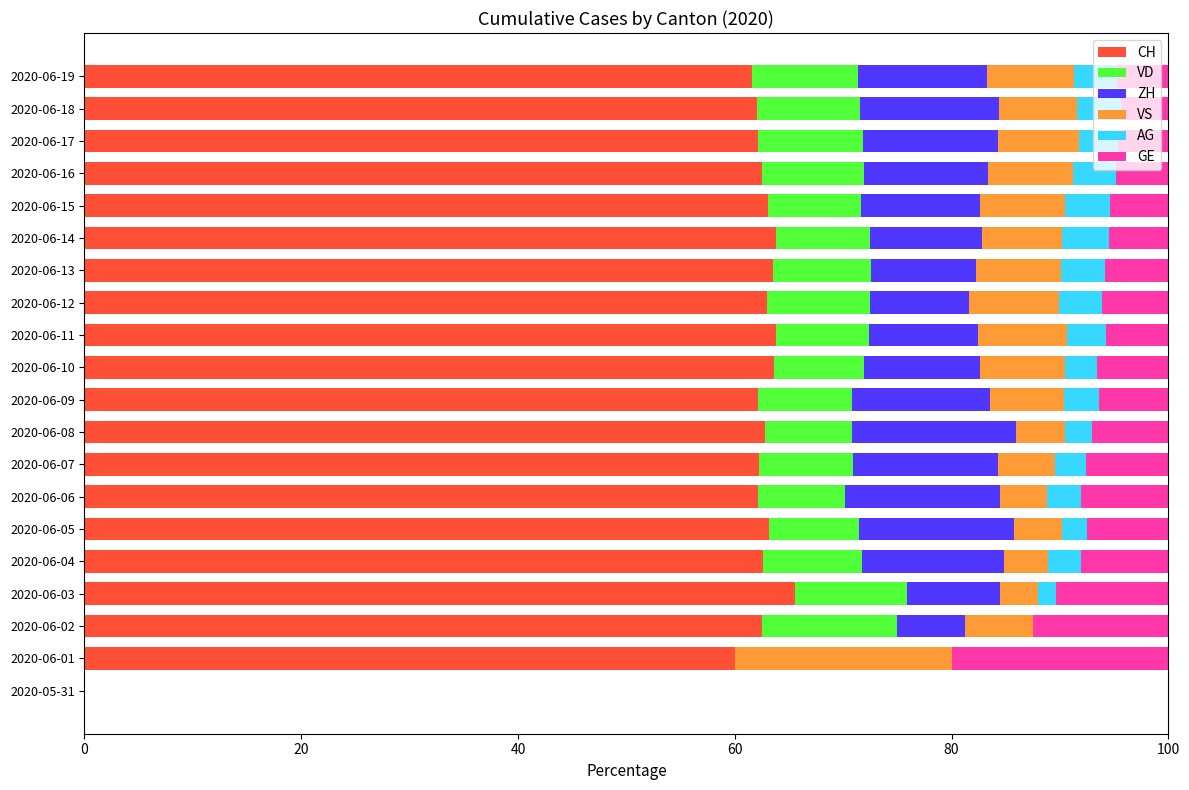

True or false: CH has a value of 61.6 at 2020-06-19.

True